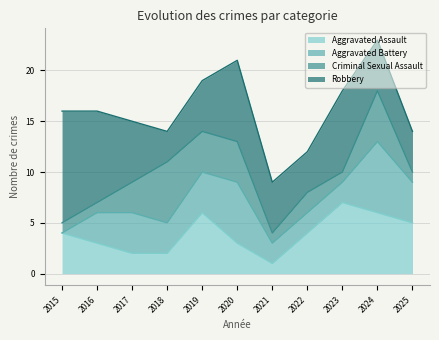

Count the Aggravated Battery values in the range 2 to 4.

8